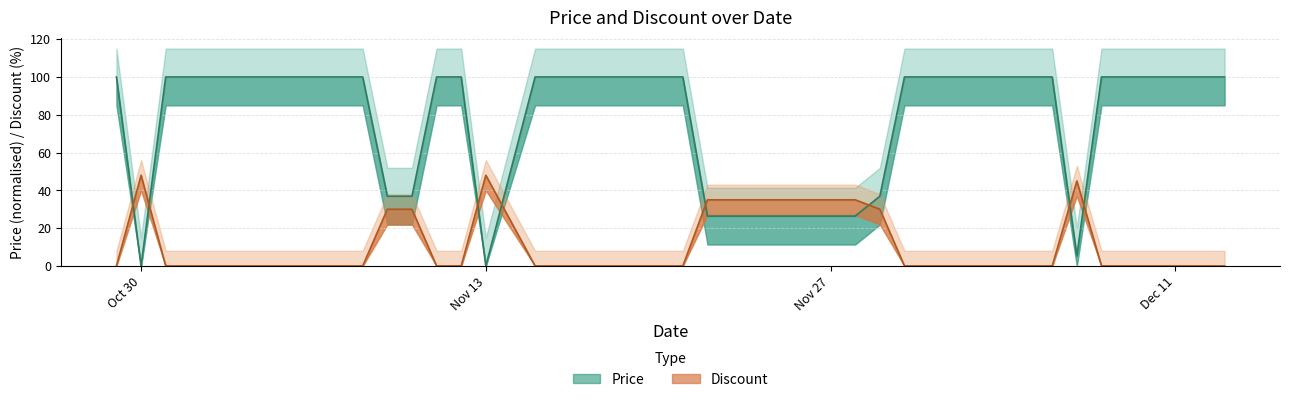

Is the value of Price at 2023-11-05 greater than the value of Discount at 2023-12-03?

Yes